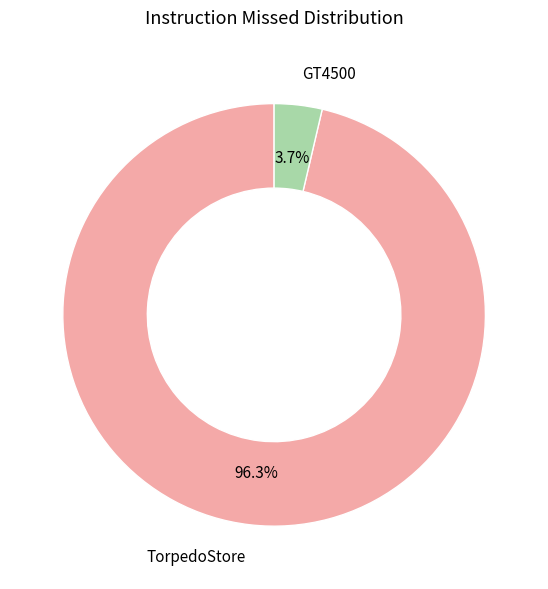

Is there any slice that represents more than half of the pie?

Yes